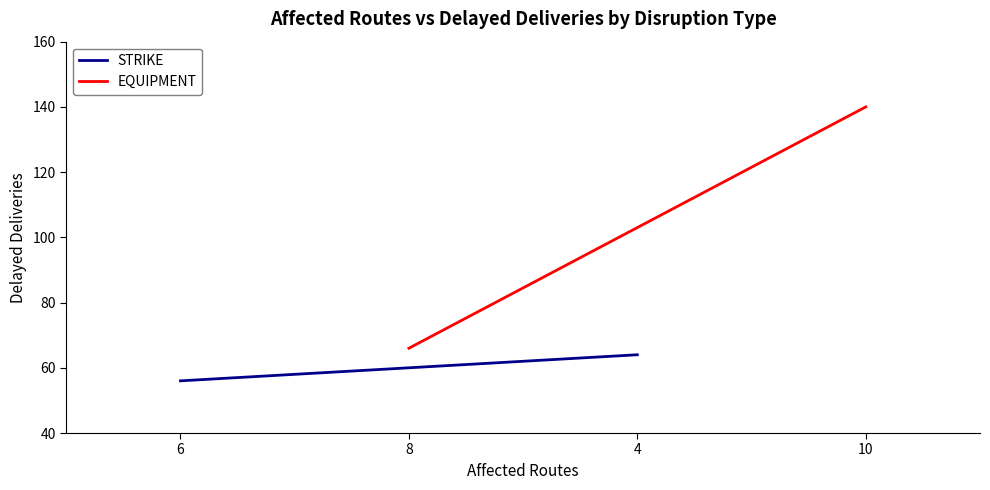

How many lines are shown in the chart?

2